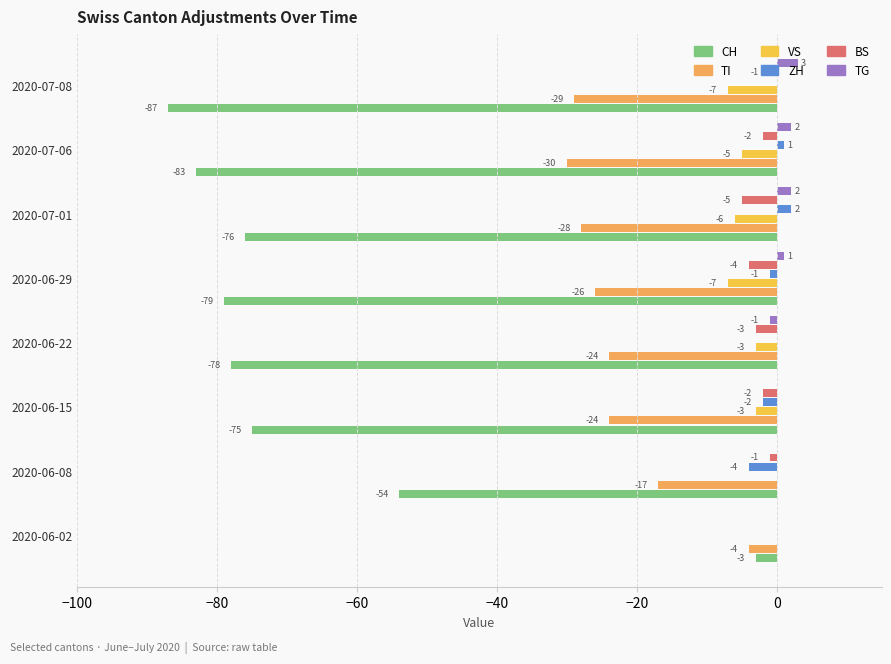

Is the value of VS at 2020-07-06 greater than the value of CH at 2020-07-01?

Yes